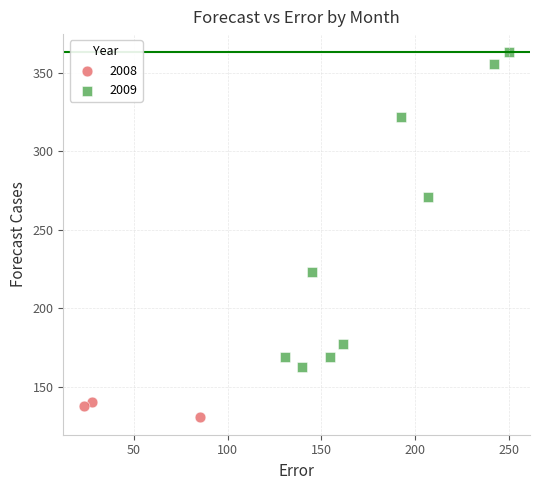

Which series reaches the maximum Y coordinate?

2009